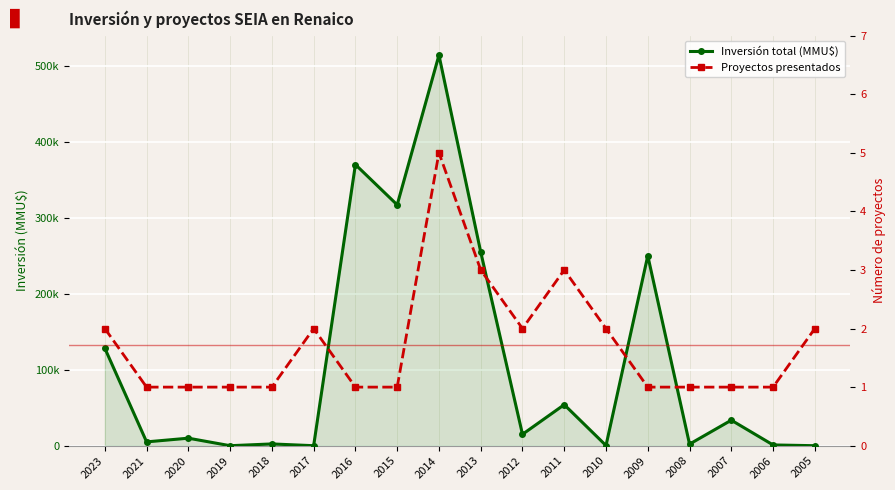

Where do Inversión total (MMU$) and Proyectos presentados first cross each other?

2020 and 2019